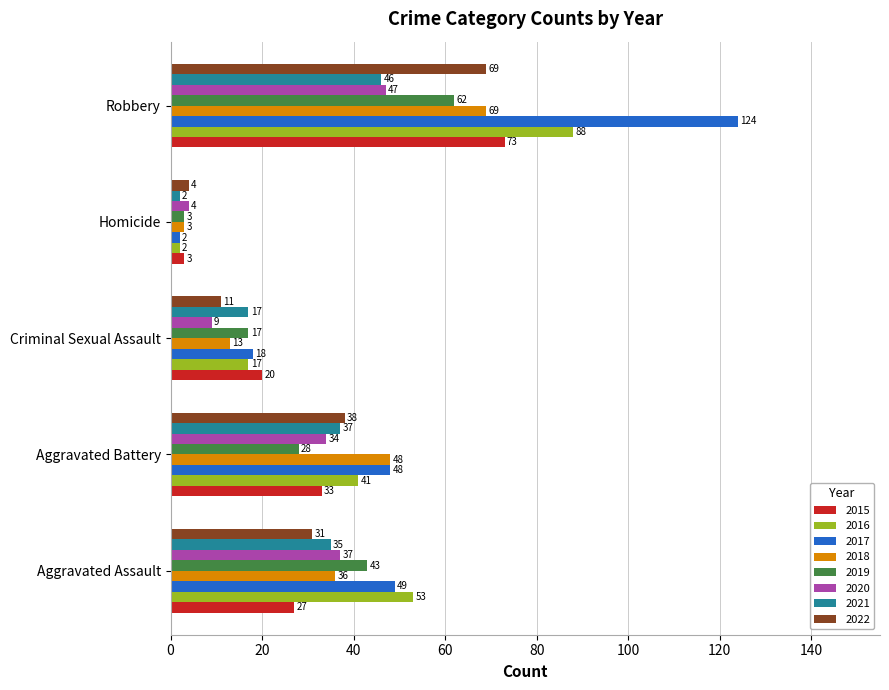

What is the spread (max minus min) of values at Aggravated Assault?

26